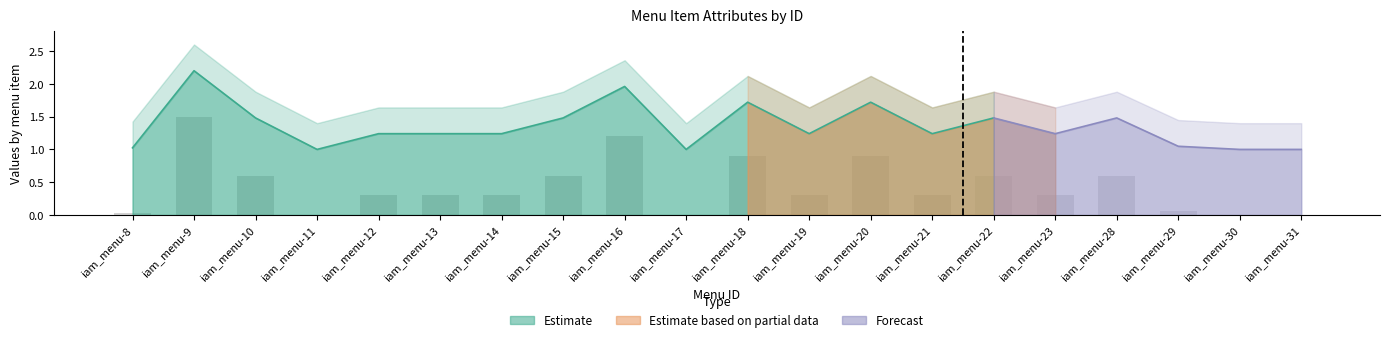

Is it true that the value at iam_menu-10 is 0.6?

True